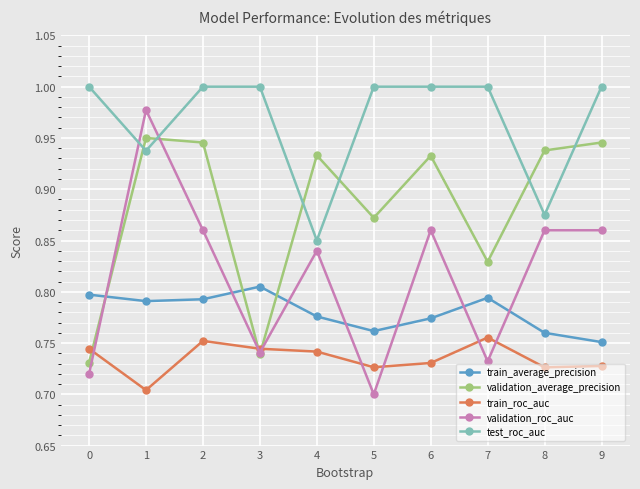

At how many categories does at least one series exceed 0?

10